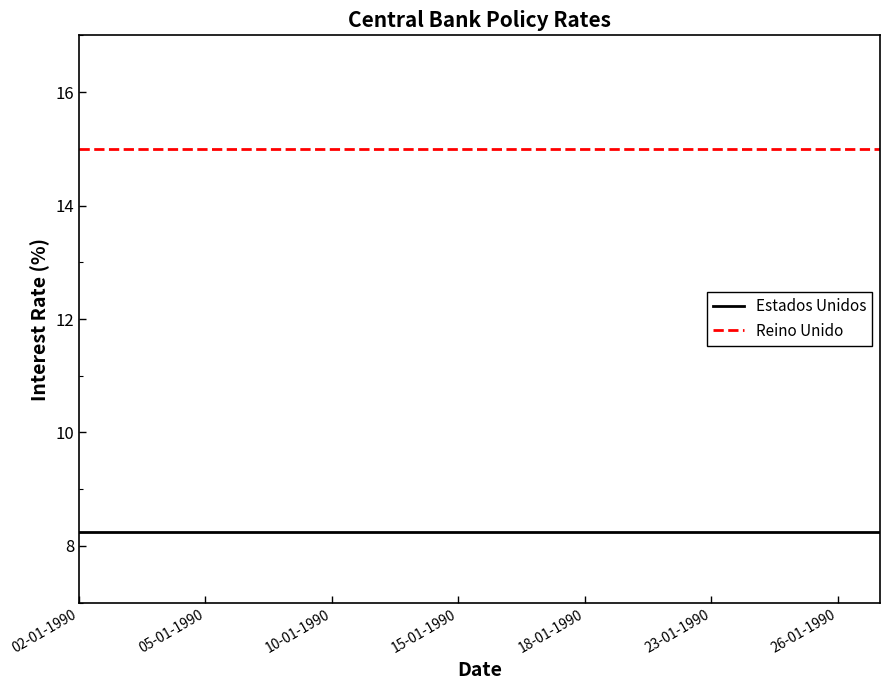

How many distinct data groups are displayed?

2